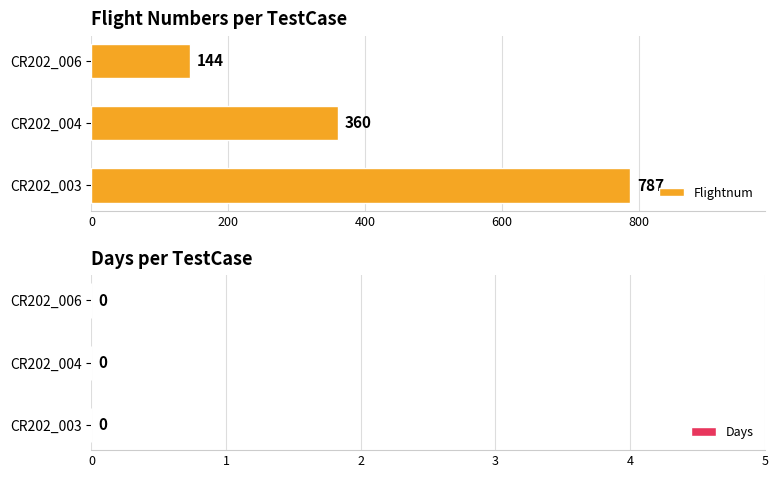

What is the minimum value shown in the chart?

144